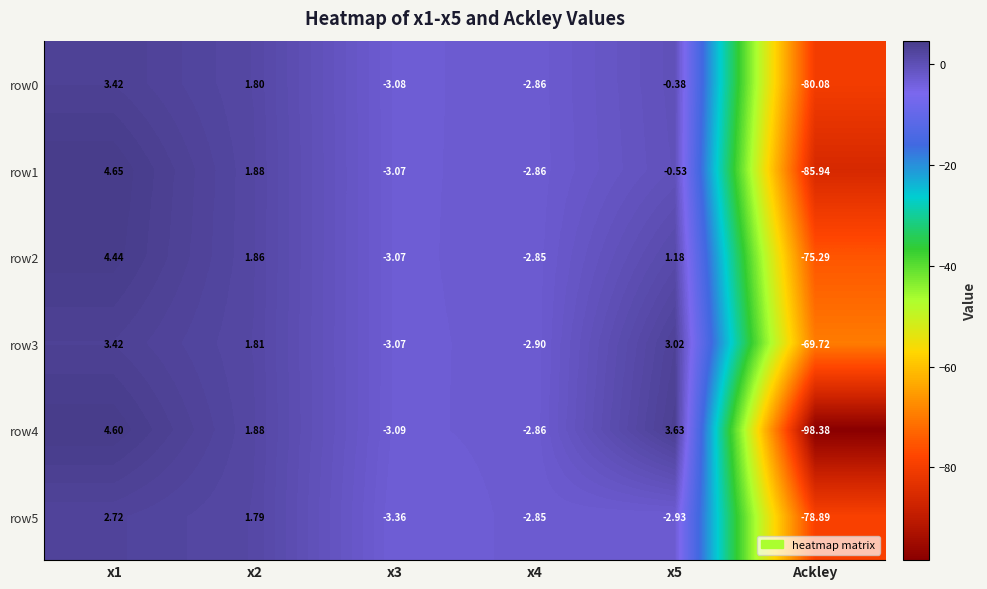

How many distinct data groups are displayed?

6